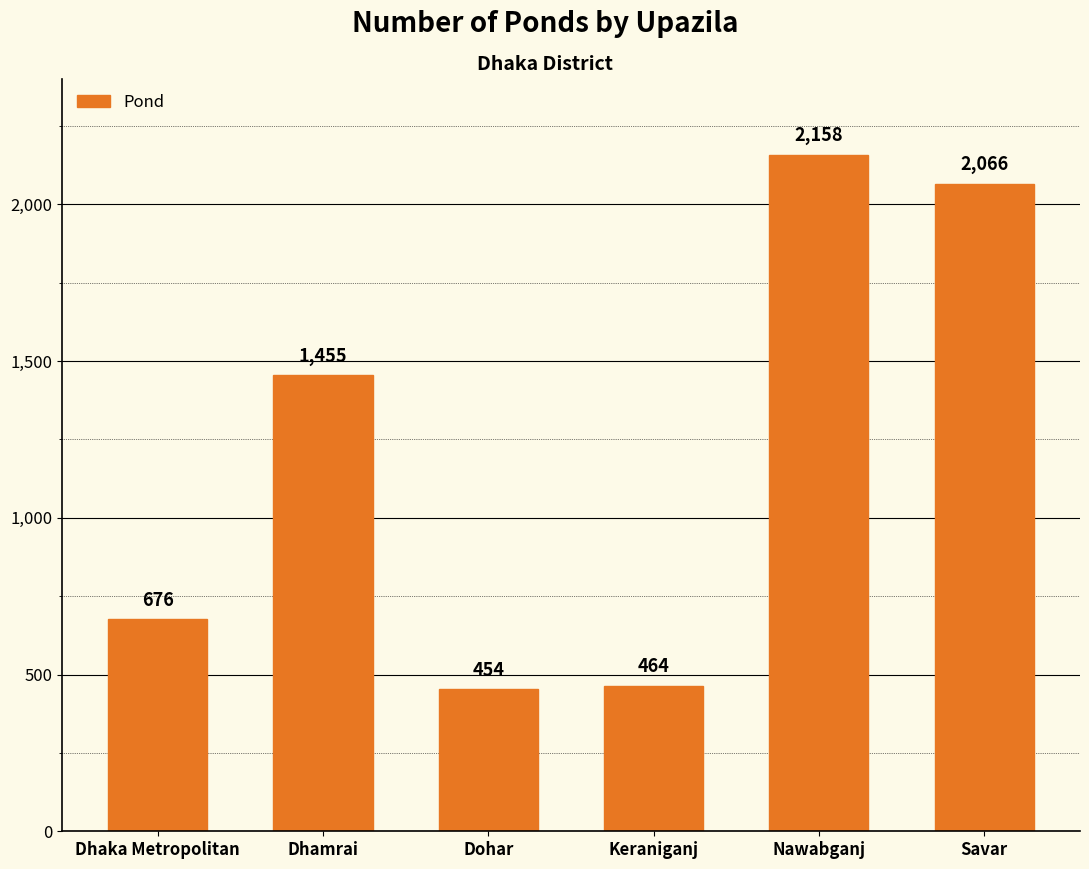

Which label corresponds to the largest value in the chart?

Nawabganj